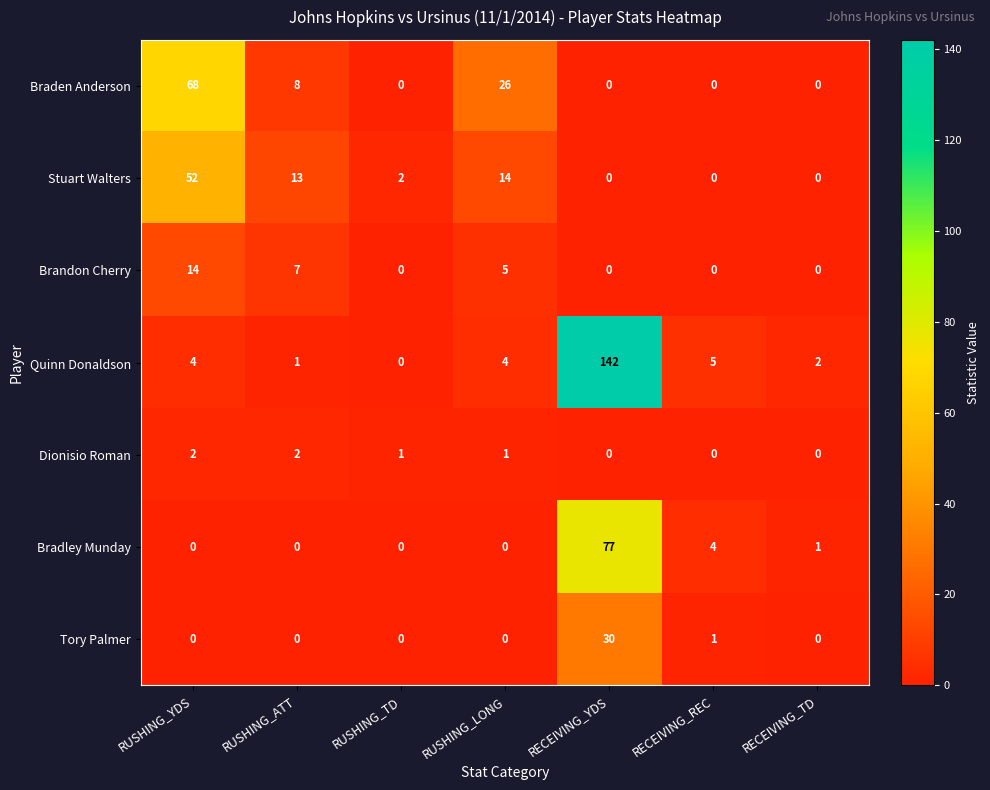

How many series are shown in this chart?

7